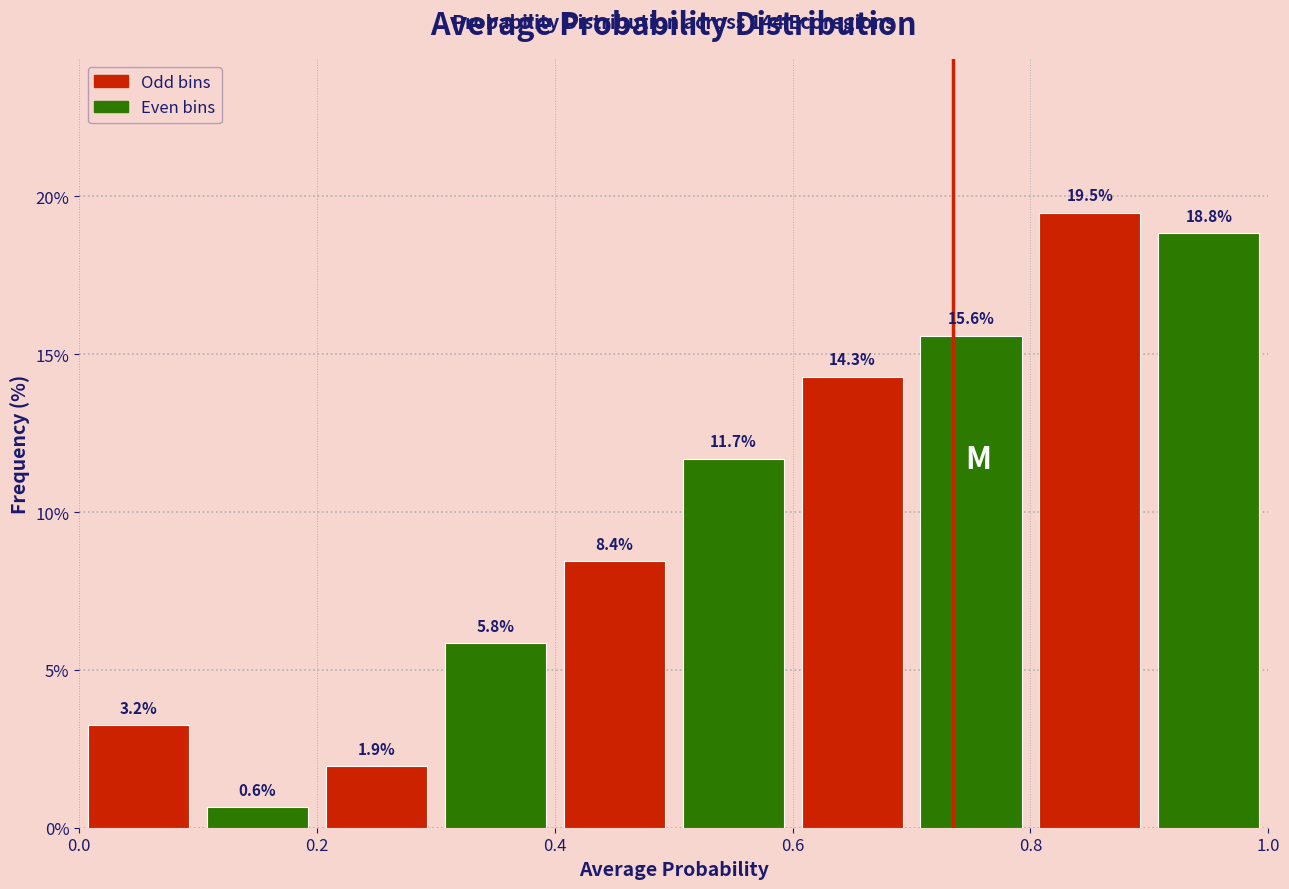

Over which range of the x-axis is the bar tallest?

0.8 to 0.9